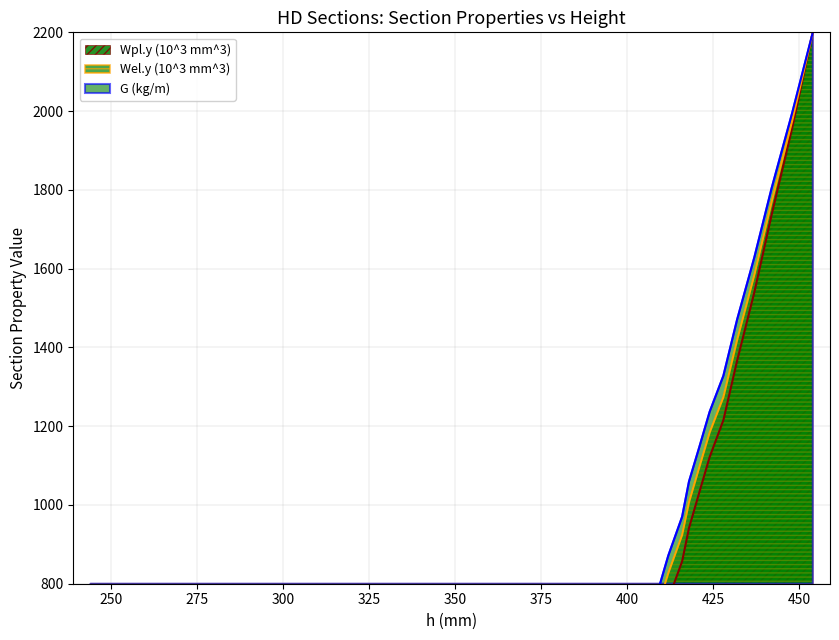

True or false: Wpl.y (10^3 mm^3) and Wel.y (10^3 mm^3) cross at least once.

False